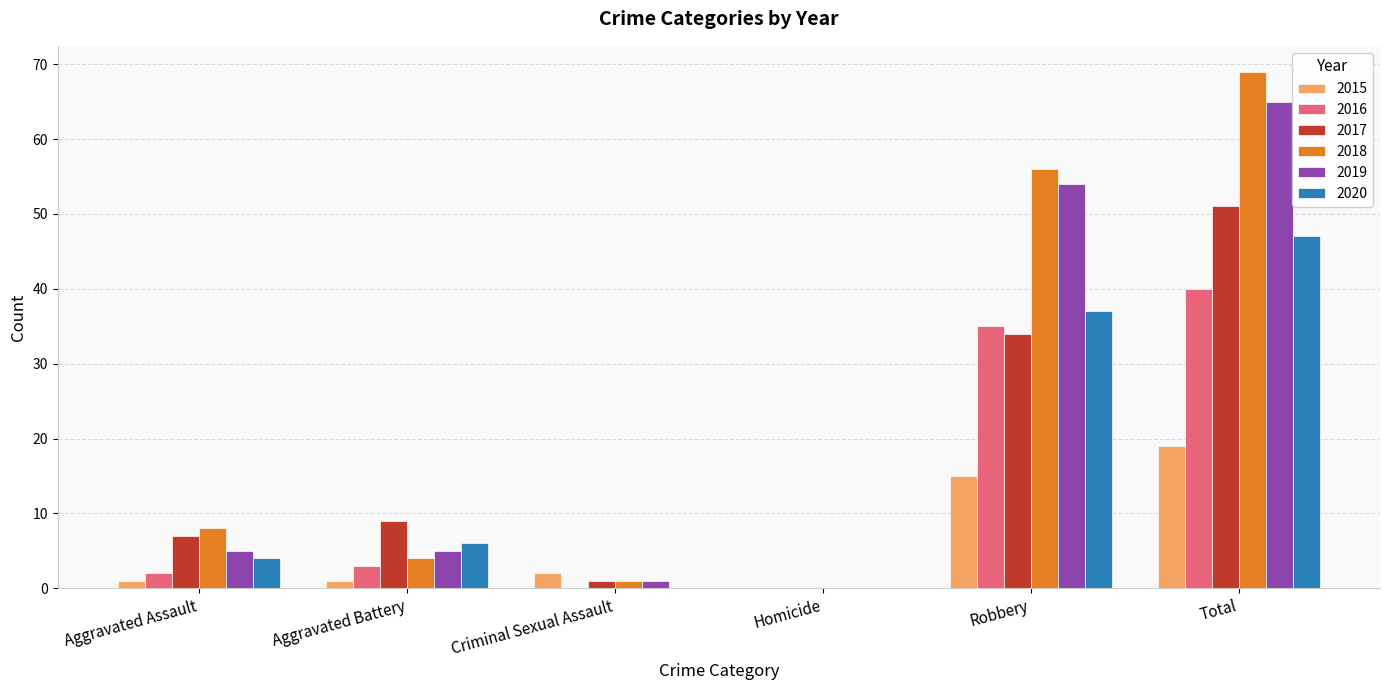

What is the approximate value of 2016 at Robbery, to the nearest 10?

40